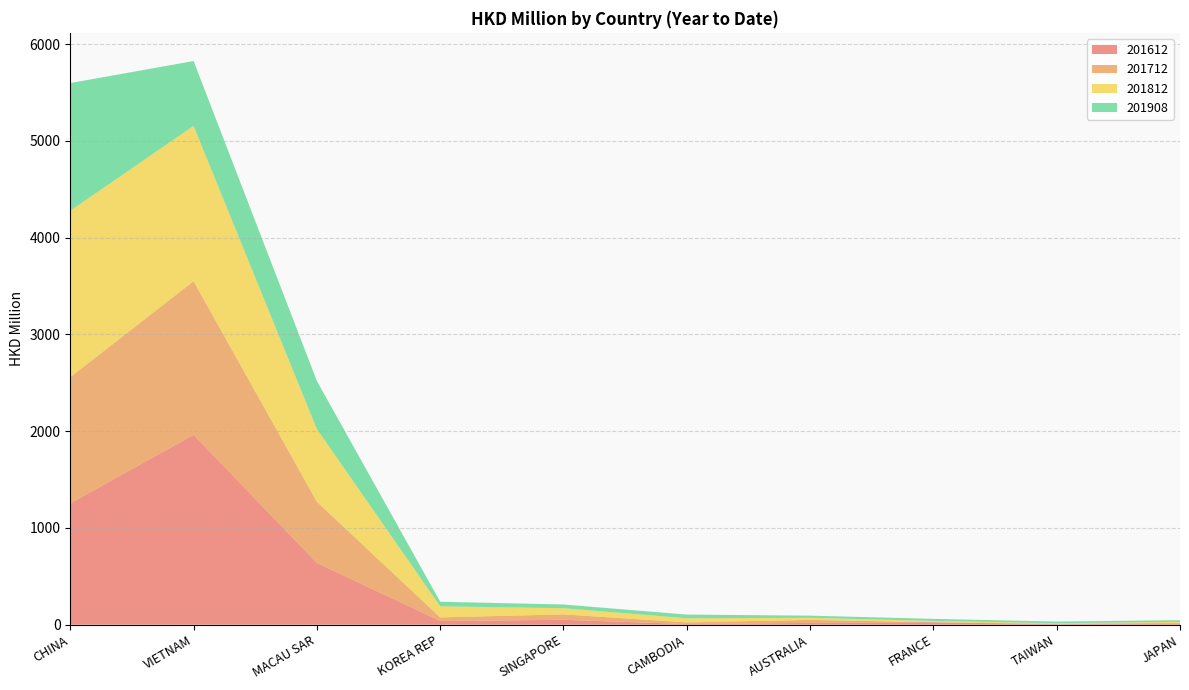

Reading left to right, extract all data points from this chart.

201612: 1253.7	1961.8	638.0	38.2	50.8	6.8	18.8	25.4	5.0	10.4
201712: 1304.2	1587.6	632.7	37.4	56.0	16.8	31.2	0.5	4.4	9.0
201812: 1719.5	1604.6	751.2	114.7	63.6	43.0	21.4	13.2	5.7	10.4
201908: 1319.2	670.4	496.6	46.9	38.5	38.1	22.3	21.2	17.5	17.2